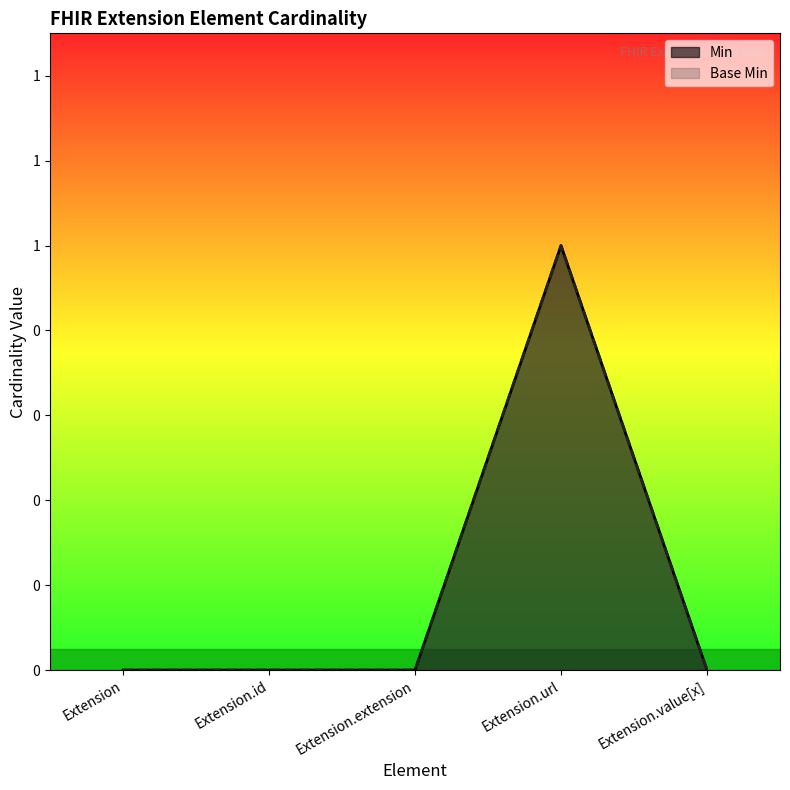

Reading left to right, transcribe all the data shown in this chart.

Min: Extension=0	Extension.id=0	Extension.extension=0	Extension.url=1	Extension.value[x]=0
Base Min: Extension=0	Extension.id=0	Extension.extension=0	Extension.url=1	Extension.value[x]=0